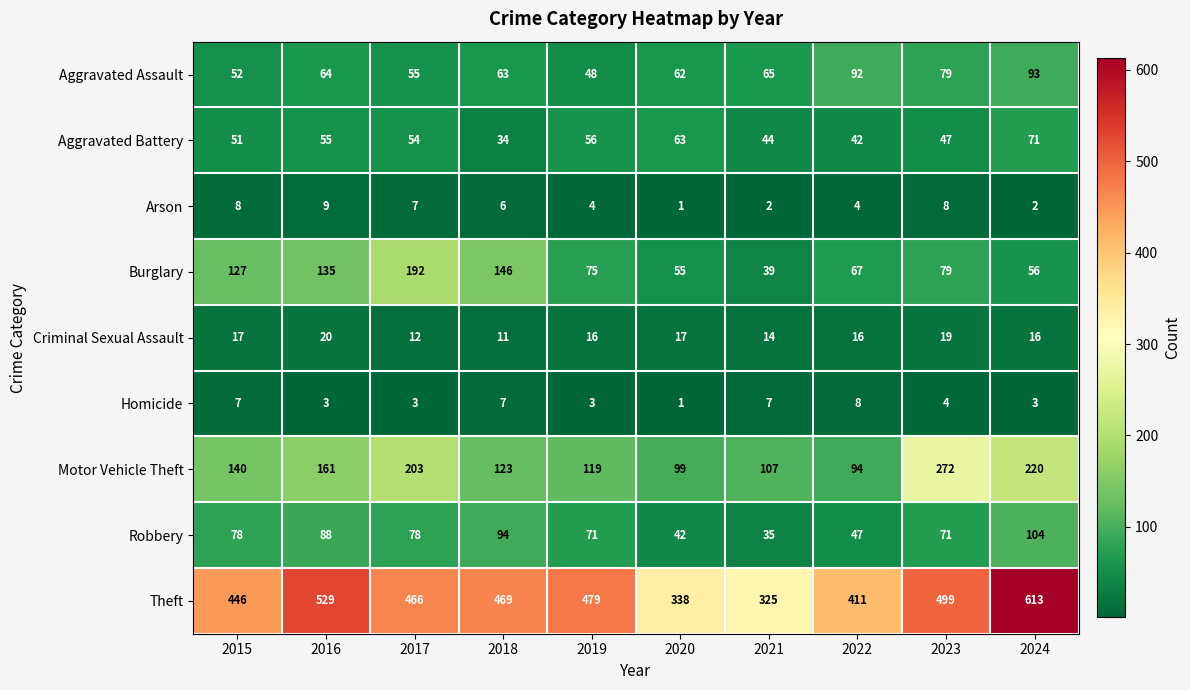

What is the approximate value of Burglary at 2016?

135